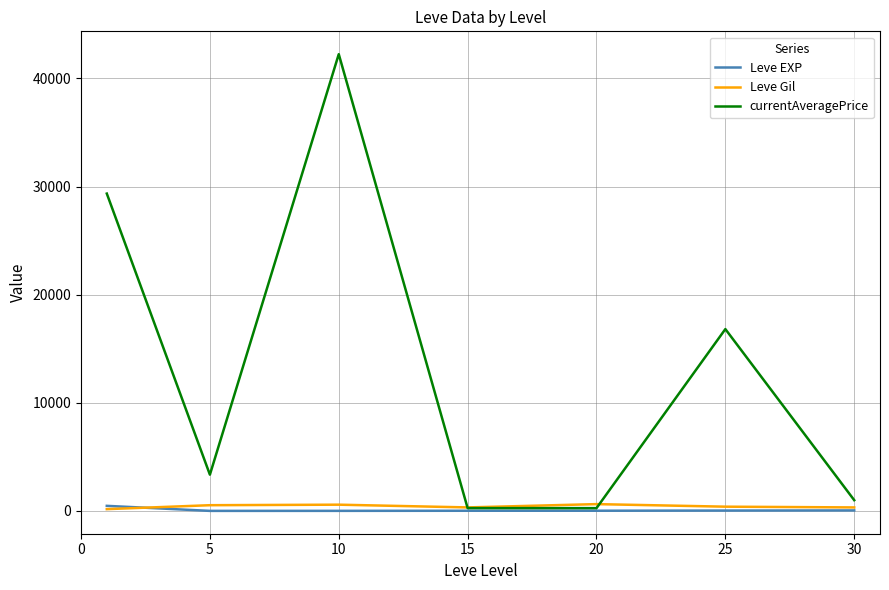

Which series has the largest range (max minus min)?

currentAveragePrice